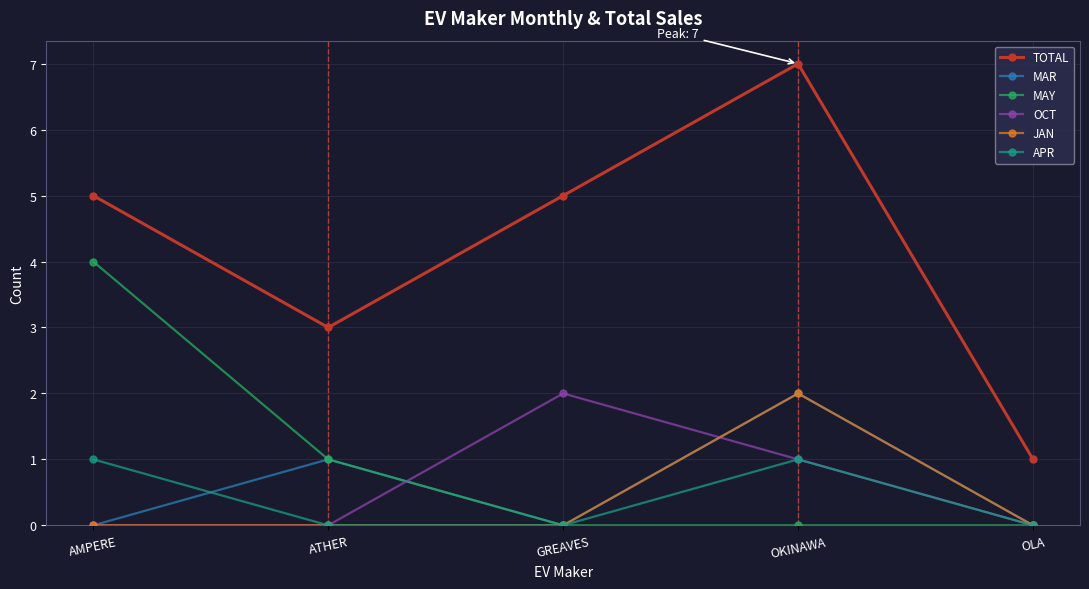

At which category does the chart reach its peak across all series?

OKINAWA